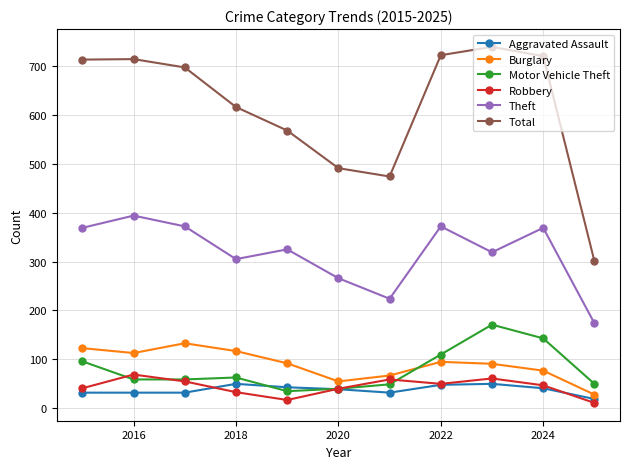

Does the chart display data point markers on the line(s)?

Yes